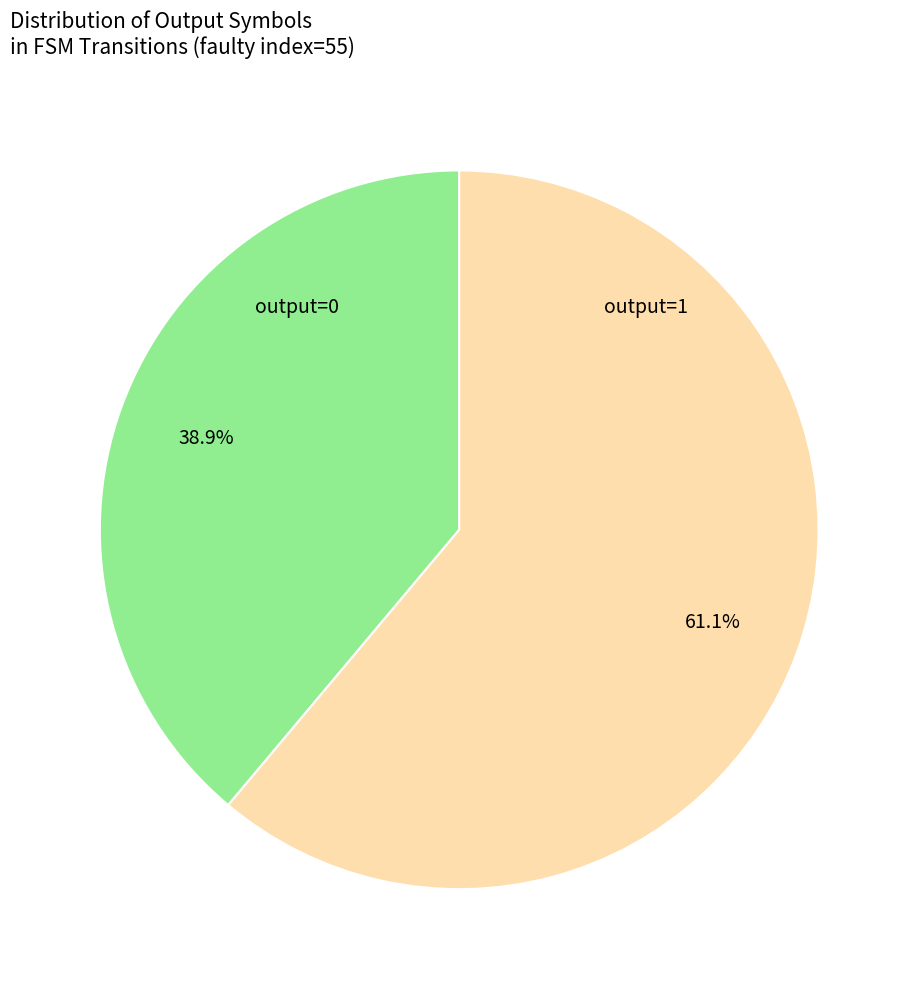

Is there a majority slice in this chart?

Yes